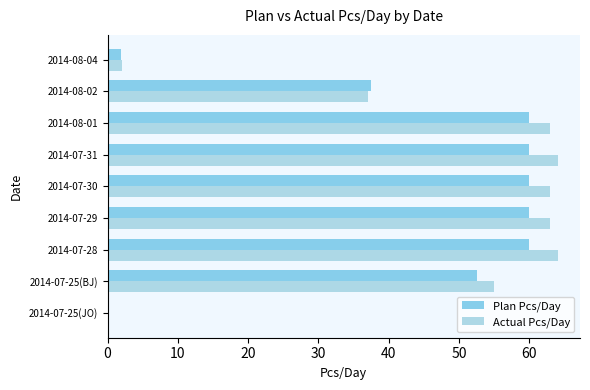

How many categories are shown in the chart?

9